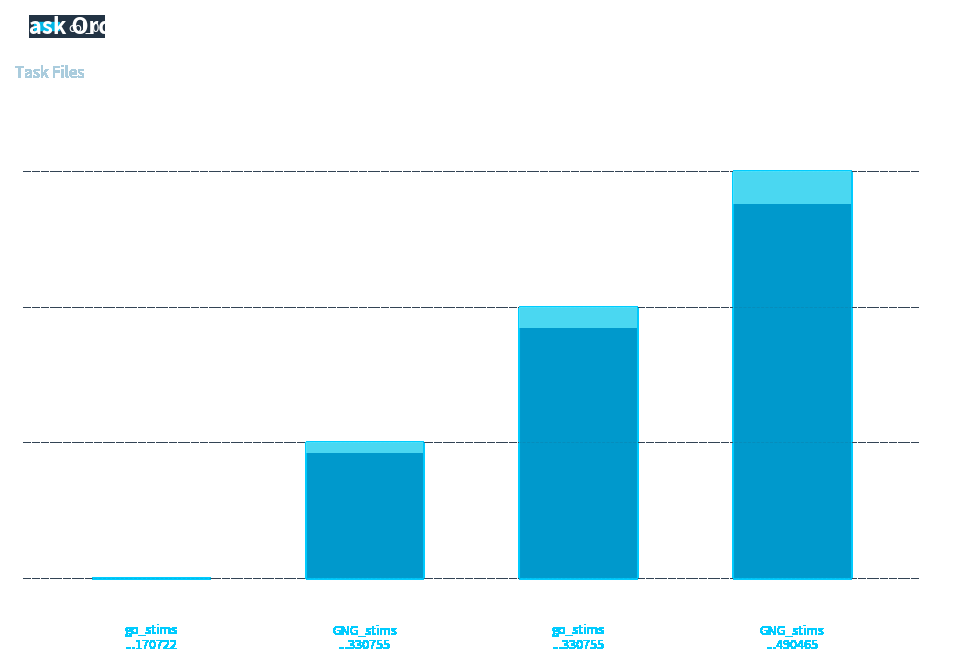

What is the difference between the maximum and minimum values?

3